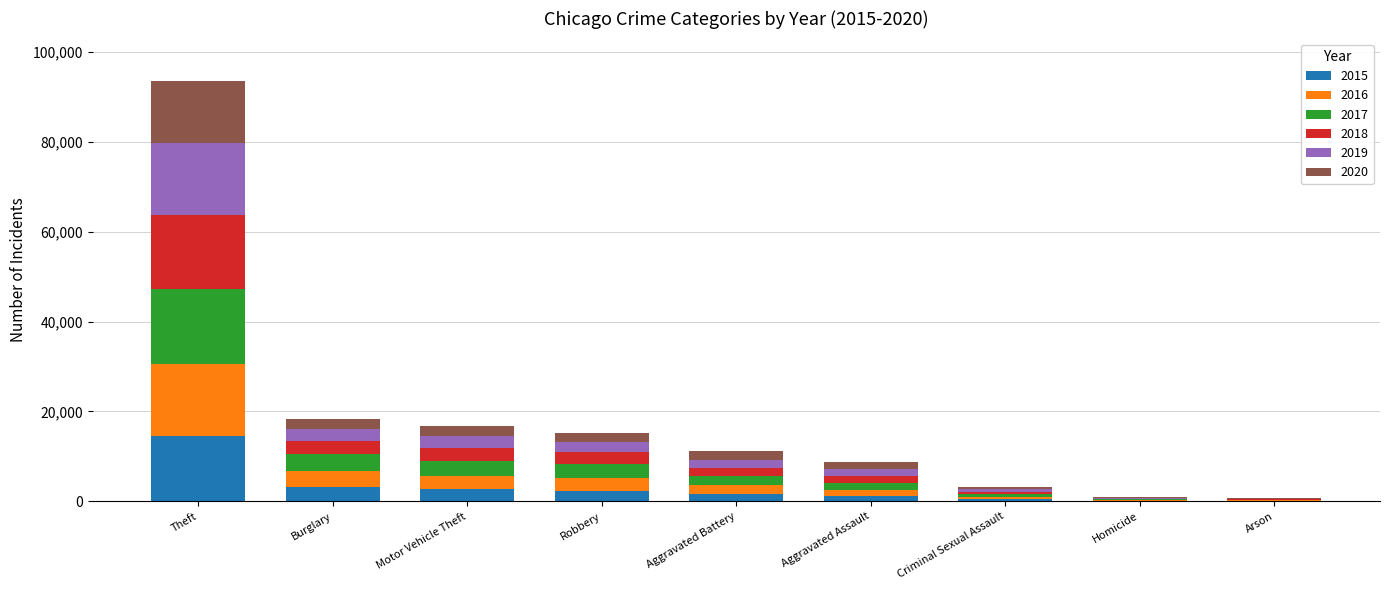

At which category is the sum across all series the highest?

Theft